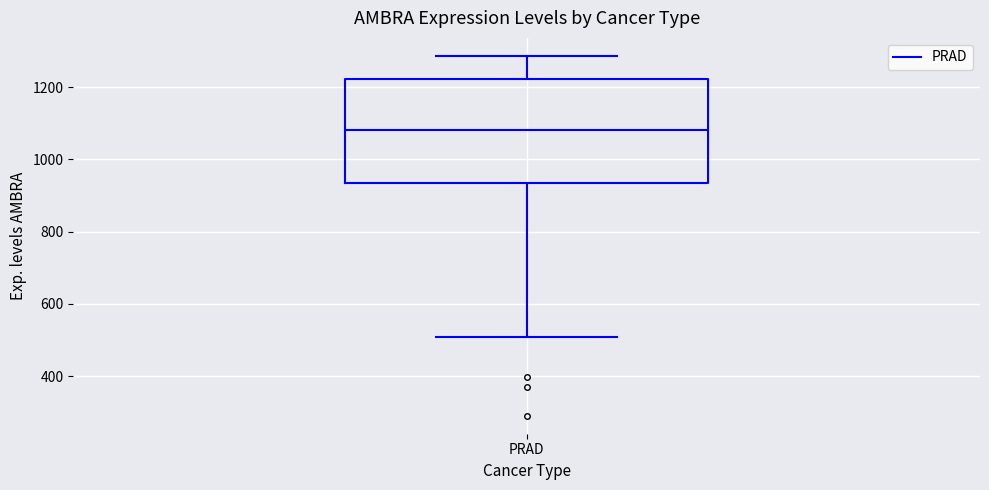

Transcribe this box plot: give where the median line is, the range the box spans, and where the two whiskers end, as read against the y-axis. The values are not printed on the chart, so give them approximately, as read against the axis.

median 1080, box 940 to 1220, whiskers 500 to 1280